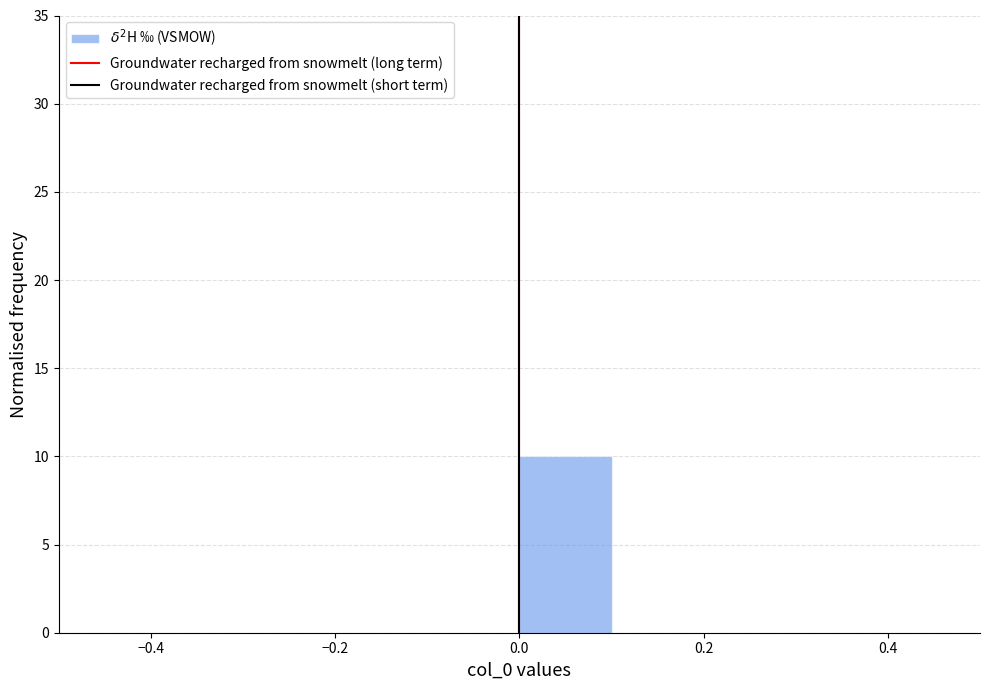

Reading left to right, list every bar in this chart as the range it spans on the x-axis followed by its height. The values are not printed on the chart, so give them approximately, as read against the axis.

-0.5 to -0.4: 0
-0.4 to -0.3: 0
-0.3 to -0.2: 0
-0.2 to -0.1: 0
-0.1 to 0.0: 0
0.0 to 0.1: 10
0.1 to 0.2: 0
0.2 to 0.3: 0
0.3 to 0.4: 0
0.4 to 0.5: 0